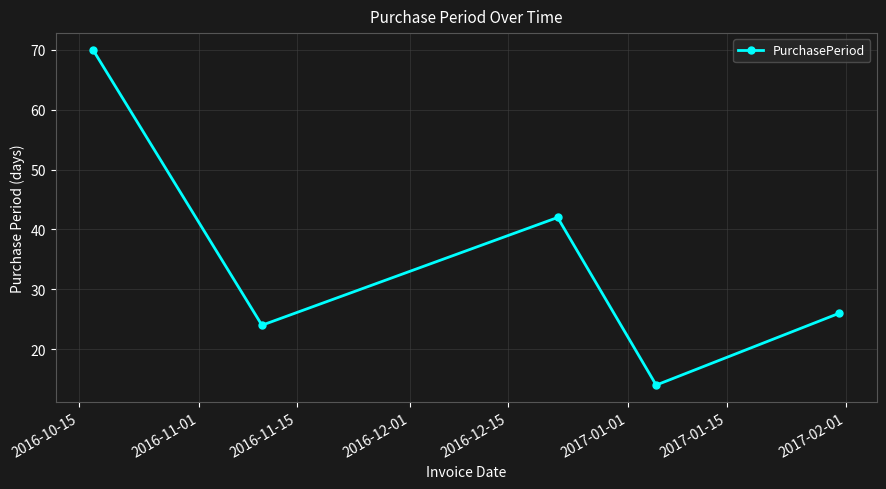

What is the difference between the second highest and second lowest values?

18